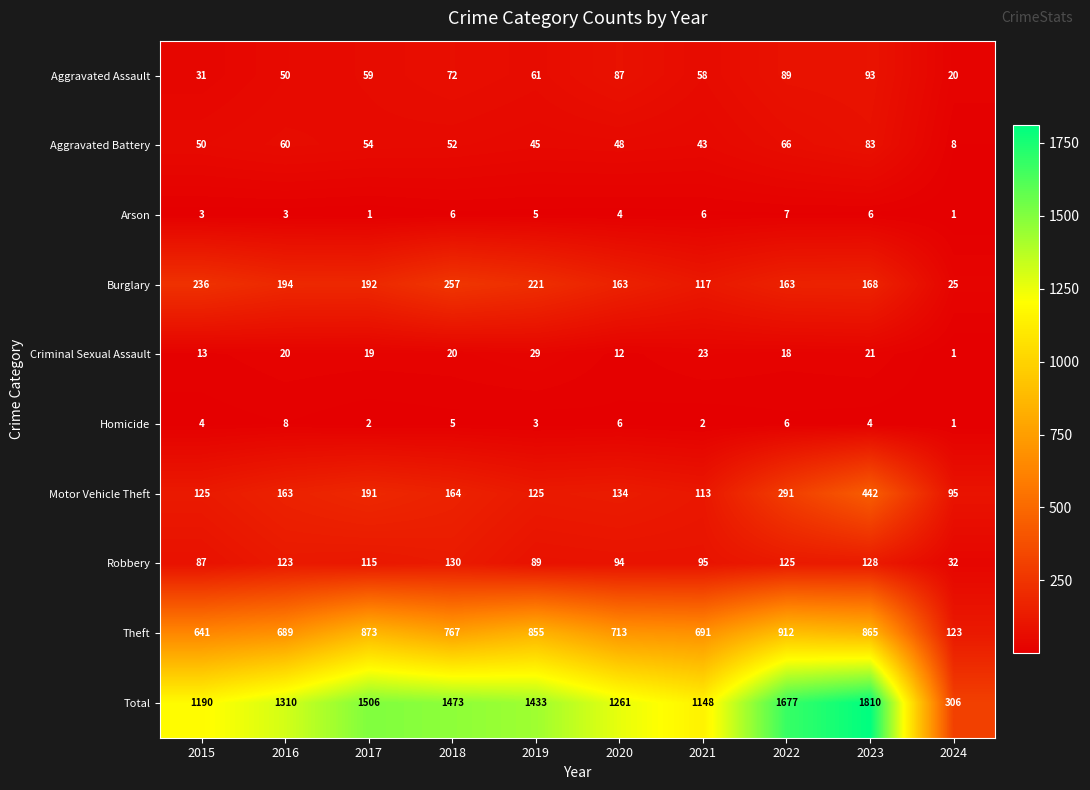

Read the Homicide value at 2016.

8